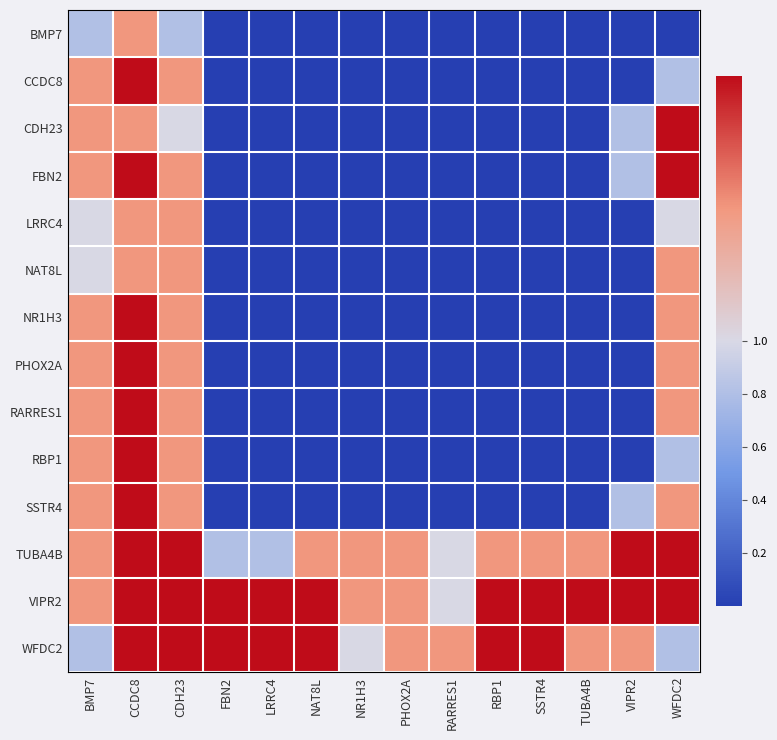

Reading right to left, what are all the values shown in this chart?

BMP7: WFDC2=0.0	VIPR2=0.0	TUBA4B=0.0	SSTR4=0.0	RBP1=0.0	RARRES1=0.0	PHOX2A=0.0	NR1H3=0.0	NAT8L=0.0	LRRC4=0.0	FBN2=0.0	CDH23=0.8	CCDC8=1.5	BMP7=0.8
CCDC8: WFDC2=0.8	VIPR2=0.0	TUBA4B=0.0	SSTR4=0.0	RBP1=0.0	RARRES1=0.0	PHOX2A=0.0	NR1H3=0.0	NAT8L=0.0	LRRC4=0.0	FBN2=0.0	CDH23=1.5	CCDC8=2.0	BMP7=1.5
CDH23: WFDC2=2.0	VIPR2=0.8	TUBA4B=0.0	SSTR4=0.0	RBP1=0.0	RARRES1=0.0	PHOX2A=0.0	NR1H3=0.0	NAT8L=0.0	LRRC4=0.0	FBN2=0.0	CDH23=1.0	CCDC8=1.5	BMP7=1.5
FBN2: WFDC2=2.0	VIPR2=0.8	TUBA4B=0.0	SSTR4=0.0	RBP1=0.0	RARRES1=0.0	PHOX2A=0.0	NR1H3=0.0	NAT8L=0.0	LRRC4=0.0	FBN2=0.0	CDH23=1.5	CCDC8=2.0	BMP7=1.5
LRRC4: WFDC2=1.0	VIPR2=0.0	TUBA4B=0.0	SSTR4=0.0	RBP1=0.0	RARRES1=0.0	PHOX2A=0.0	NR1H3=0.0	NAT8L=0.0	LRRC4=0.0	FBN2=0.0	CDH23=1.5	CCDC8=1.5	BMP7=1.0
NAT8L: WFDC2=1.5	VIPR2=0.0	TUBA4B=0.0	SSTR4=0.0	RBP1=0.0	RARRES1=0.0	PHOX2A=0.0	NR1H3=0.0	NAT8L=0.0	LRRC4=0.0	FBN2=0.0	CDH23=1.5	CCDC8=1.5	BMP7=1.0
NR1H3: WFDC2=1.5	VIPR2=0.0	TUBA4B=0.0	SSTR4=0.0	RBP1=0.0	RARRES1=0.0	PHOX2A=0.0	NR1H3=0.0	NAT8L=0.0	LRRC4=0.0	FBN2=0.0	CDH23=1.5	CCDC8=2.0	BMP7=1.5
PHOX2A: WFDC2=1.5	VIPR2=0.0	TUBA4B=0.0	SSTR4=0.0	RBP1=0.0	RARRES1=0.0	PHOX2A=0.0	NR1H3=0.0	NAT8L=0.0	LRRC4=0.0	FBN2=0.0	CDH23=1.5	CCDC8=2.0	BMP7=1.5
RARRES1: WFDC2=1.5	VIPR2=0.0	TUBA4B=0.0	SSTR4=0.0	RBP1=0.0	RARRES1=0.0	PHOX2A=0.0	NR1H3=0.0	NAT8L=0.0	LRRC4=0.0	FBN2=0.0	CDH23=1.5	CCDC8=2.0	BMP7=1.5
RBP1: WFDC2=0.8	VIPR2=0.0	TUBA4B=0.0	SSTR4=0.0	RBP1=0.0	RARRES1=0.0	PHOX2A=0.0	NR1H3=0.0	NAT8L=0.0	LRRC4=0.0	FBN2=0.0	CDH23=1.5	CCDC8=2.0	BMP7=1.5
SSTR4: WFDC2=1.5	VIPR2=0.8	TUBA4B=0.0	SSTR4=0.0	RBP1=0.0	RARRES1=0.0	PHOX2A=0.0	NR1H3=0.0	NAT8L=0.0	LRRC4=0.0	FBN2=0.0	CDH23=1.5	CCDC8=2.0	BMP7=1.5
TUBA4B: WFDC2=2.0	VIPR2=2.0	TUBA4B=1.5	SSTR4=1.5	RBP1=1.5	RARRES1=1.0	PHOX2A=1.5	NR1H3=1.5	NAT8L=1.5	LRRC4=0.8	FBN2=0.8	CDH23=2.0	CCDC8=2.0	BMP7=1.5
VIPR2: WFDC2=2.0	VIPR2=2.0	TUBA4B=2.0	SSTR4=2.0	RBP1=2.0	RARRES1=1.0	PHOX2A=1.5	NR1H3=1.5	NAT8L=2.0	LRRC4=2.0	FBN2=2.0	CDH23=2.0	CCDC8=2.0	BMP7=1.5
WFDC2: WFDC2=0.8	VIPR2=1.5	TUBA4B=1.5	SSTR4=2.0	RBP1=2.0	RARRES1=1.5	PHOX2A=1.5	NR1H3=1.0	NAT8L=2.0	LRRC4=2.0	FBN2=2.0	CDH23=2.0	CCDC8=2.0	BMP7=0.8